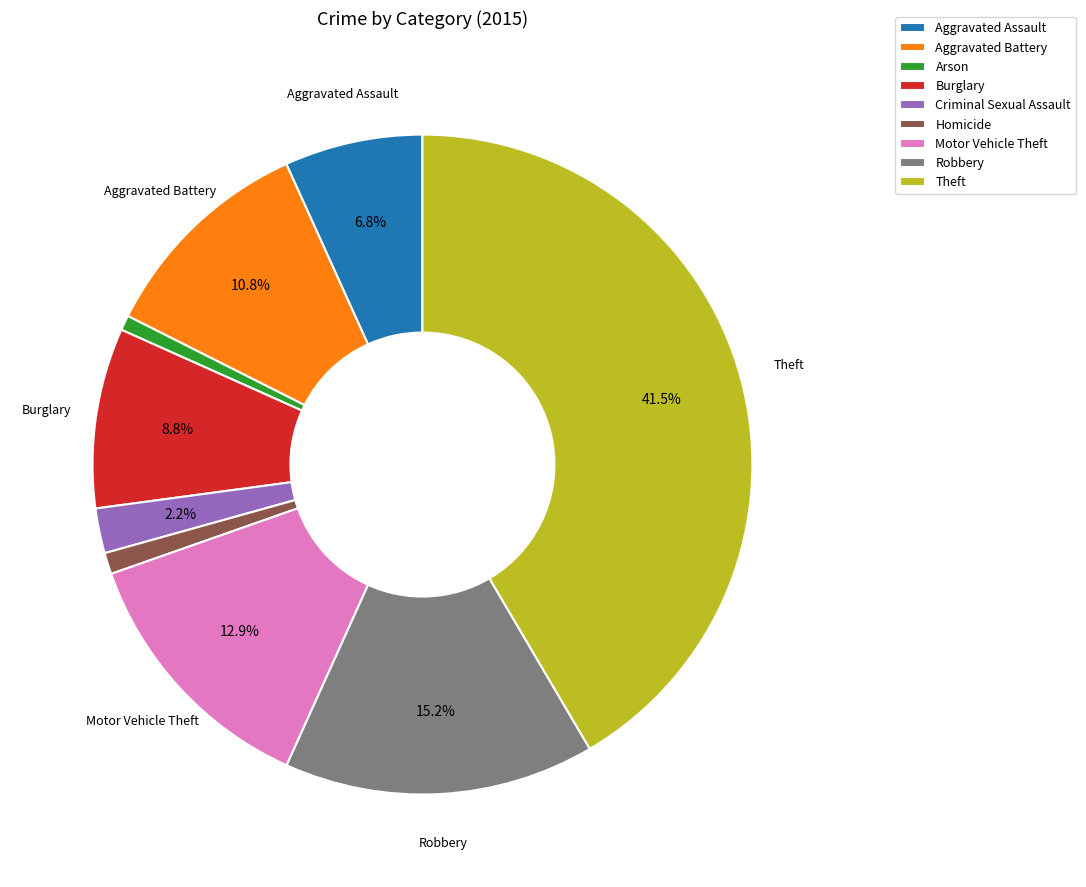

What percentage do Aggravated Battery and Burglary together represent?

19.6%